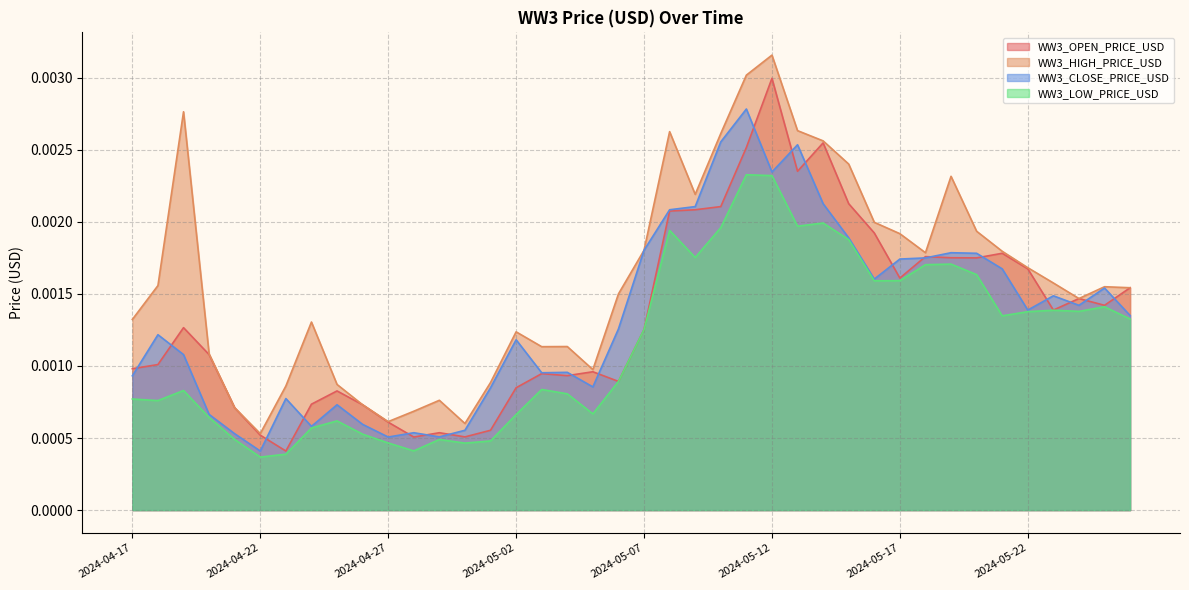

Rank the series by their maximum value, from lowest to highest.

WW3_LOW_PRICE_USD, WW3_CLOSE_PRICE_USD, WW3_OPEN_PRICE_USD, WW3_HIGH_PRICE_USD